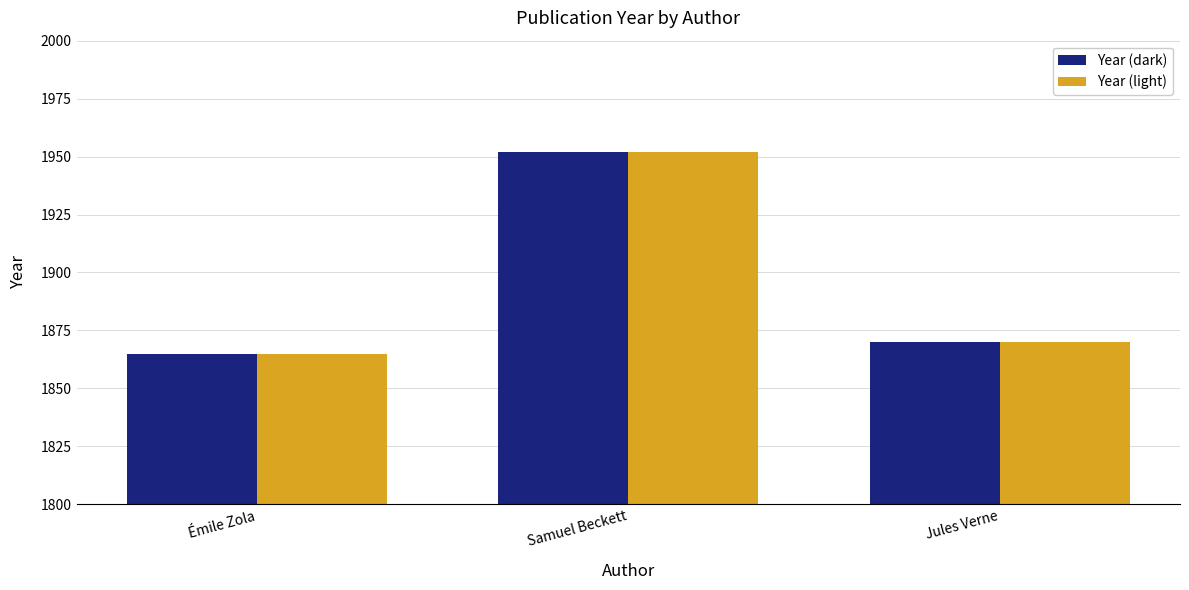

Reading left to right, list all the values displayed in this chart.

Year (dark): 1865	1952	1870
Year (light): 1865	1952	1870